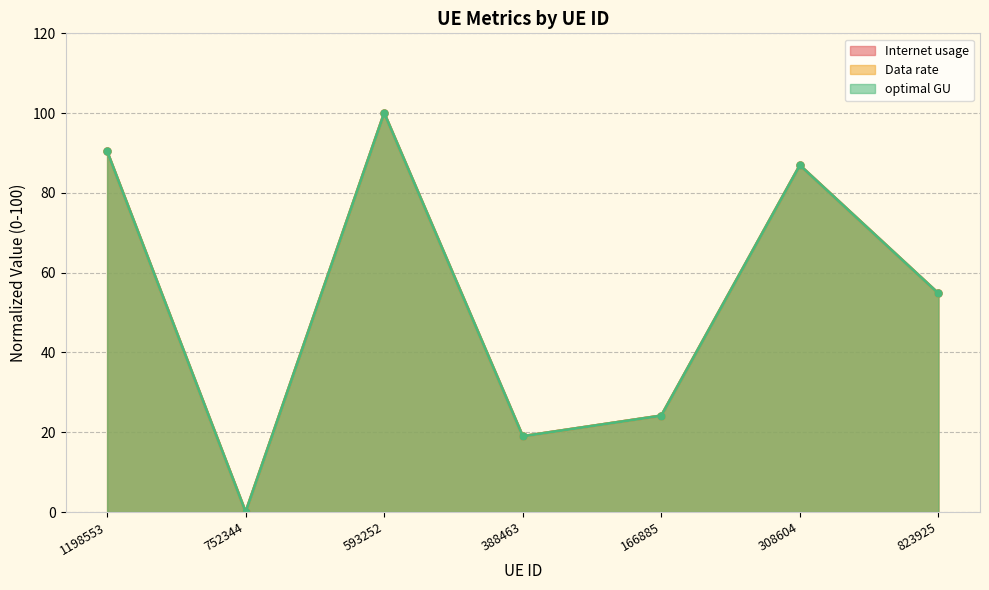

How many values in the Data rate series are below 54?

3